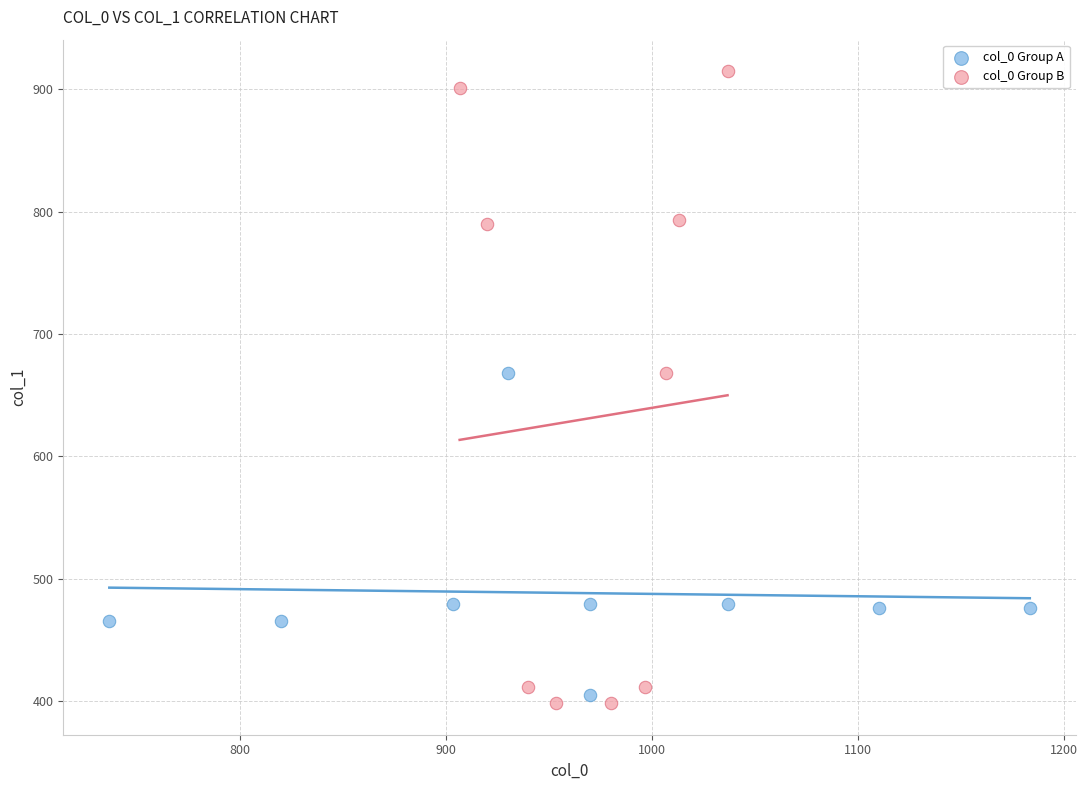

Which series has the largest Y range (max minus min)?

col_0 Group B